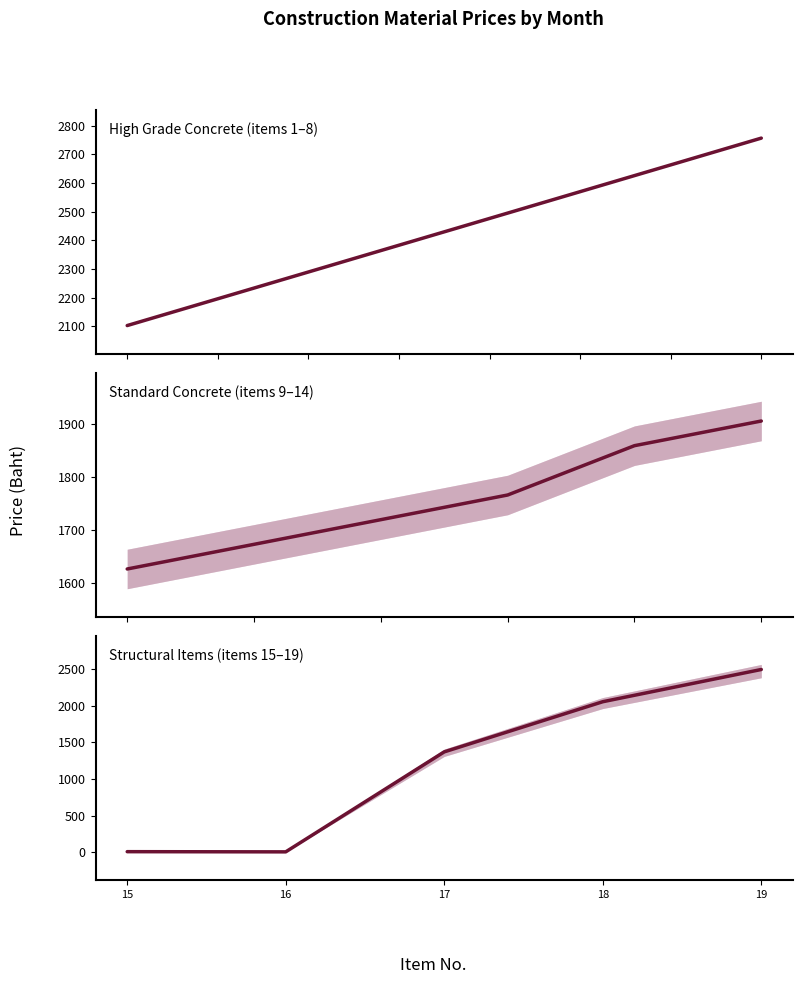

Is this an area chart (filled region under the line)?

No